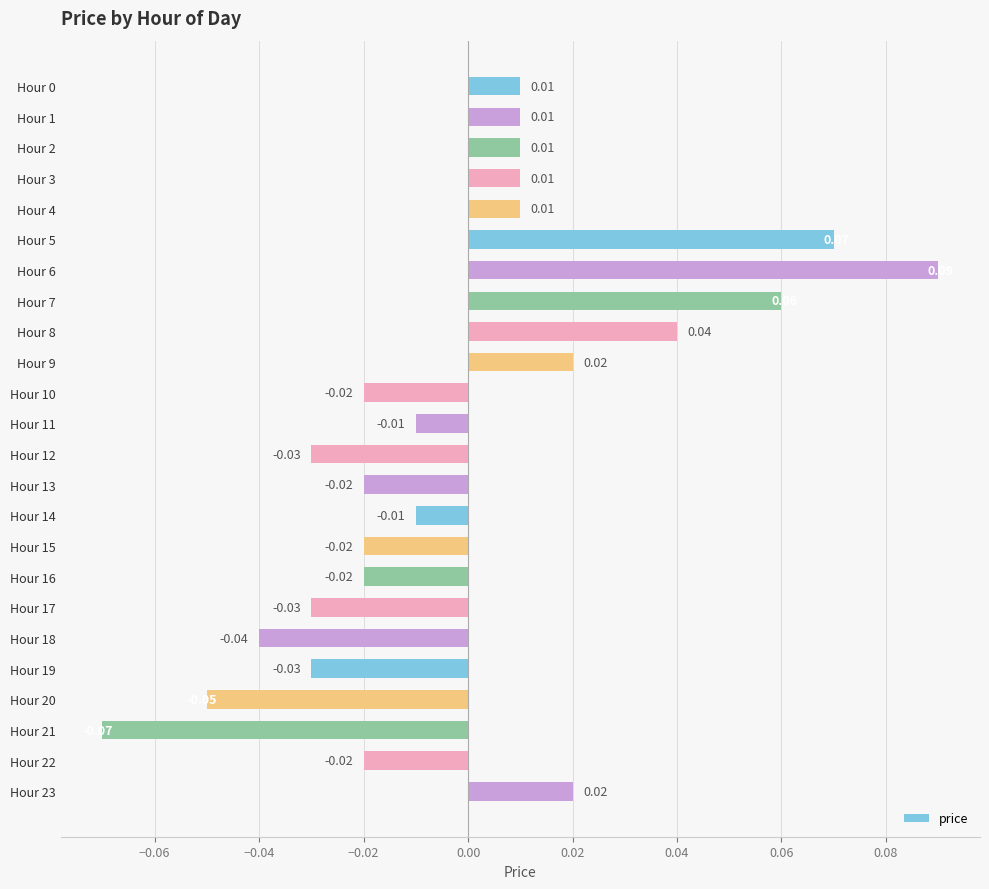

How many values are above zero?

11